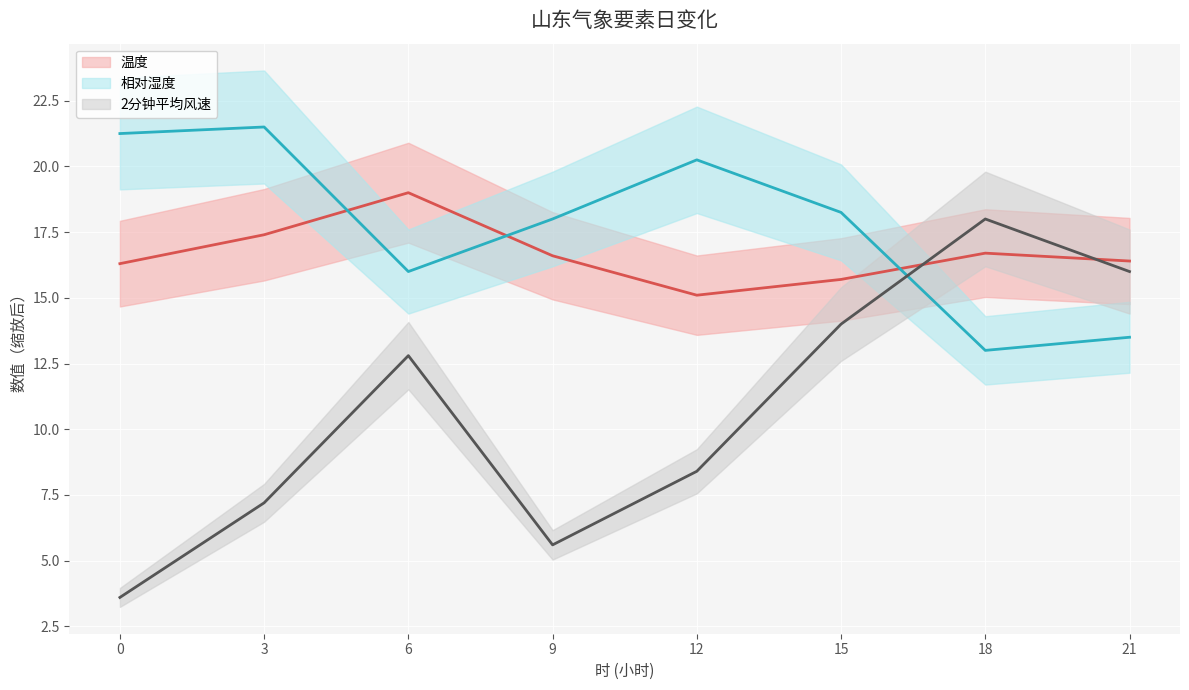

What are all the series names shown in the legend?

温度, 相对湿度, 2分钟平均风速